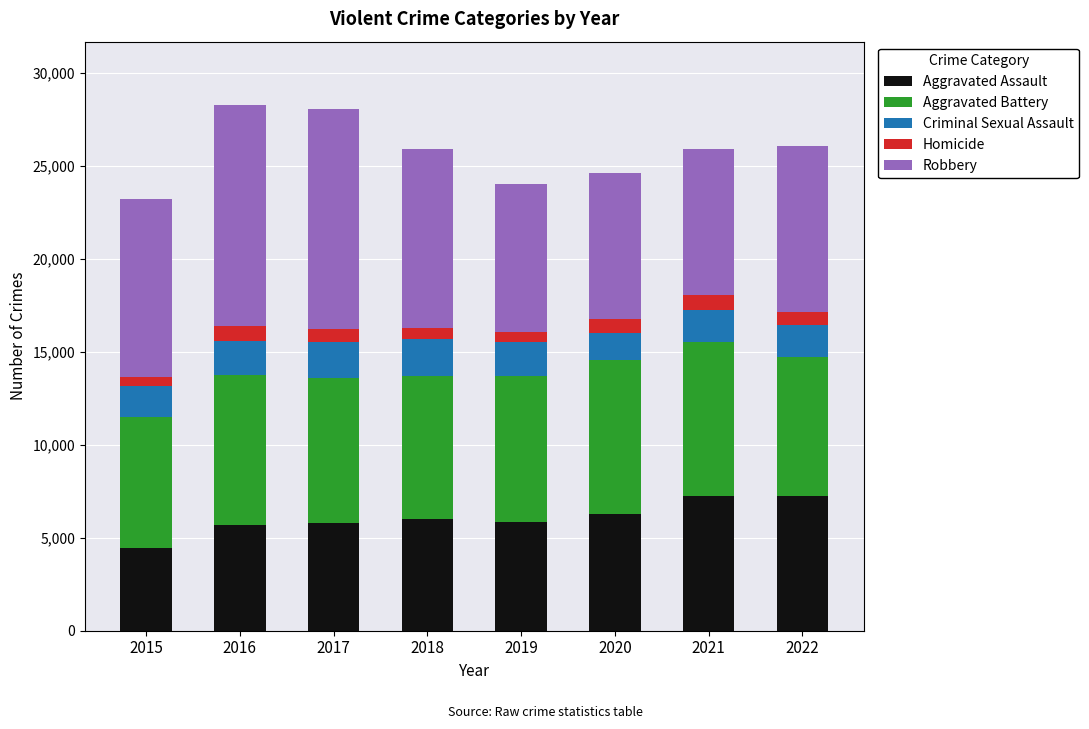

How many data points does each series have?

8